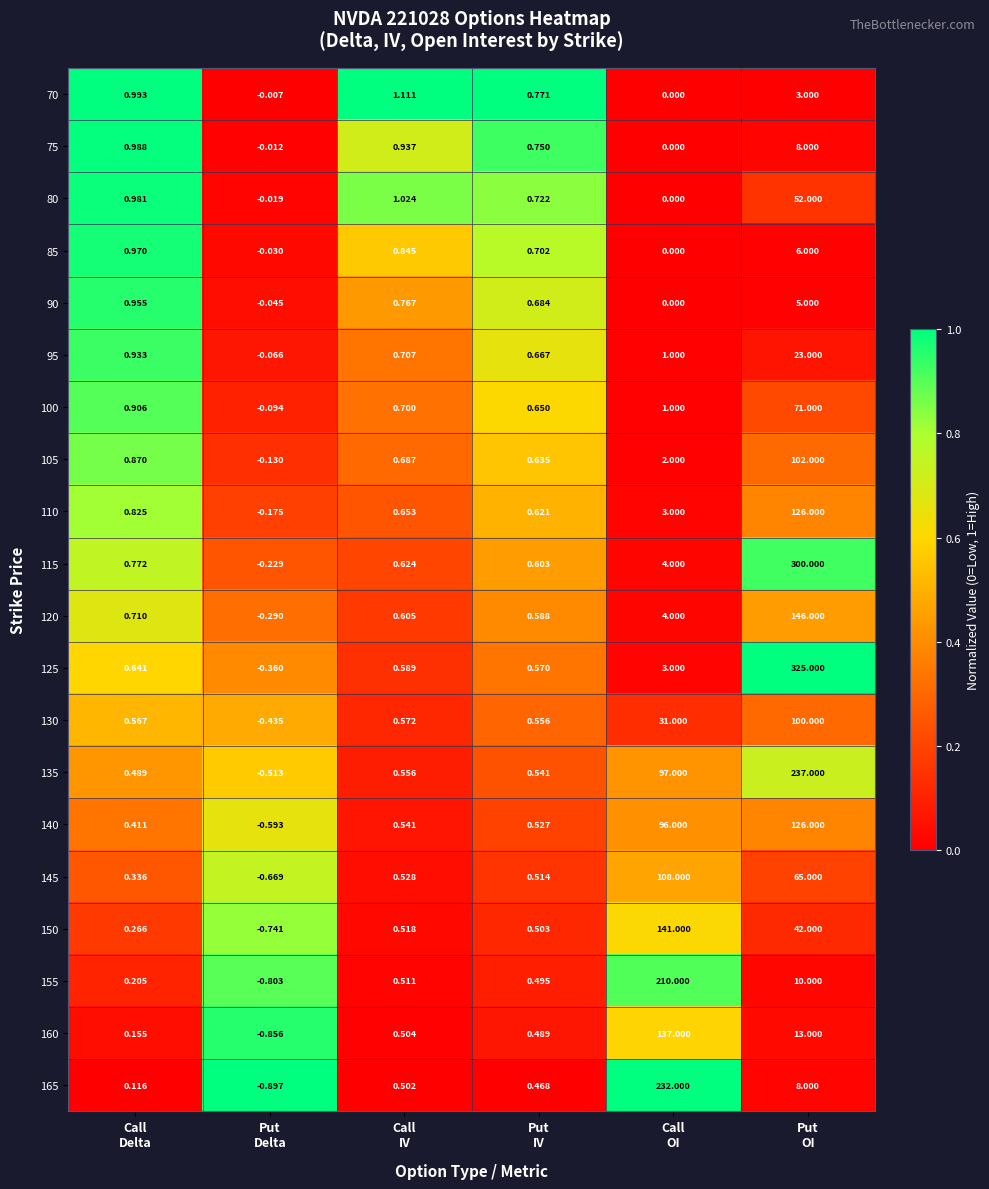

Which label corresponds to the largest value in the chart?

Put
OI